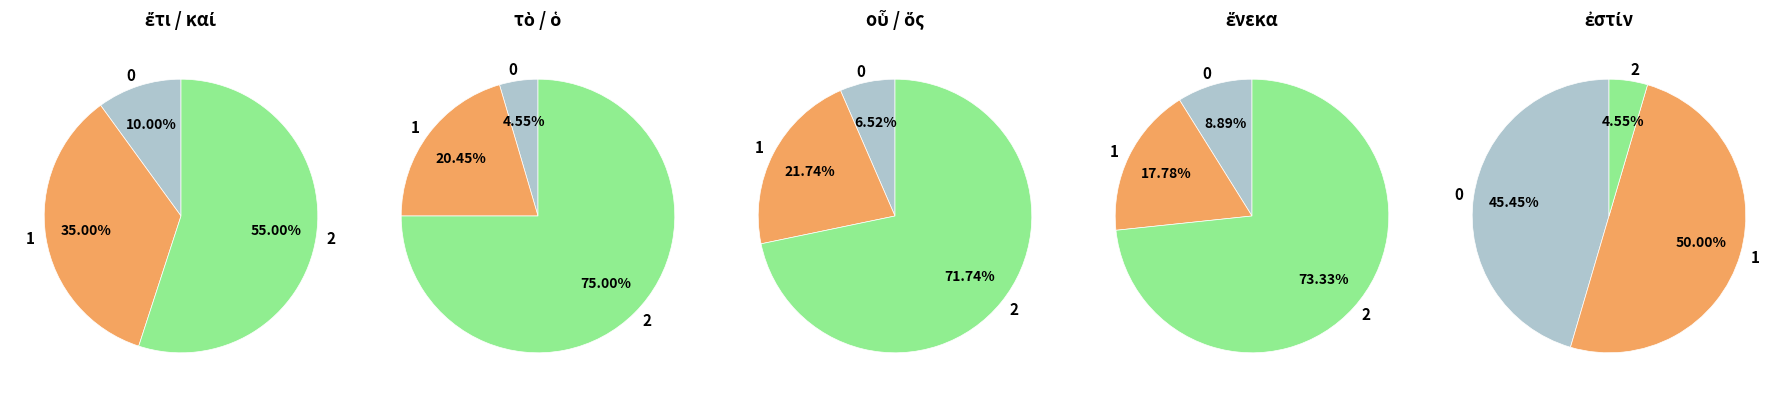

True or false: ἔτι accounts for 7% of the total.

False